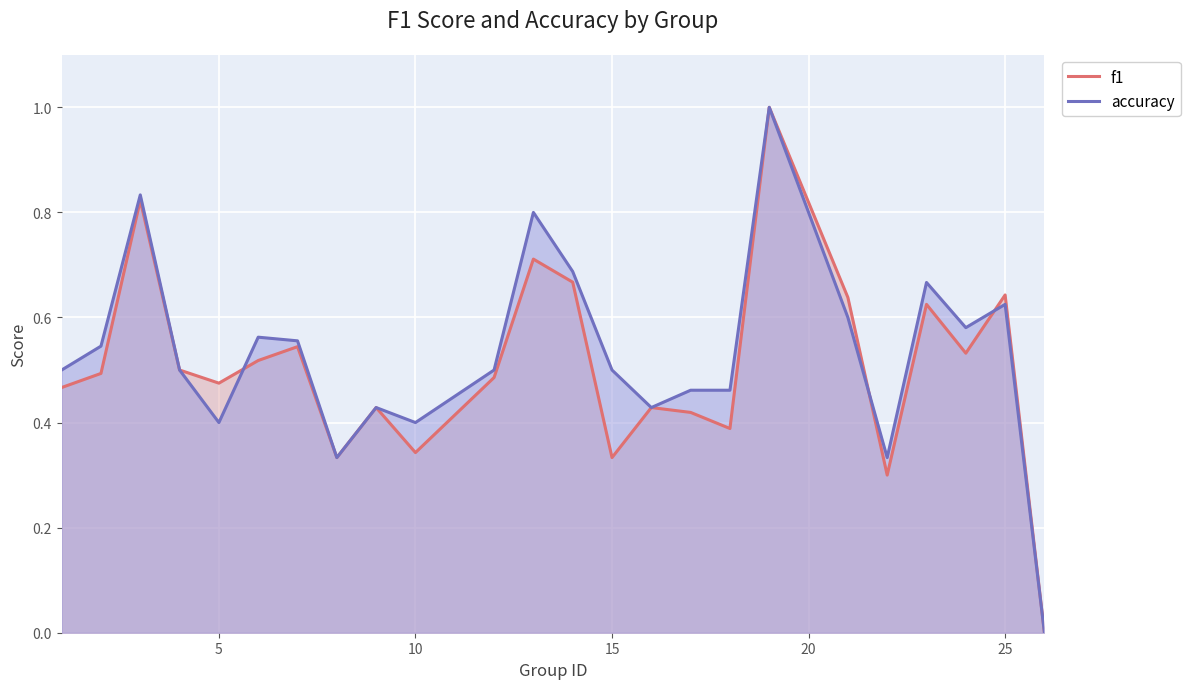

What is the maximum value for accuracy?

1.0